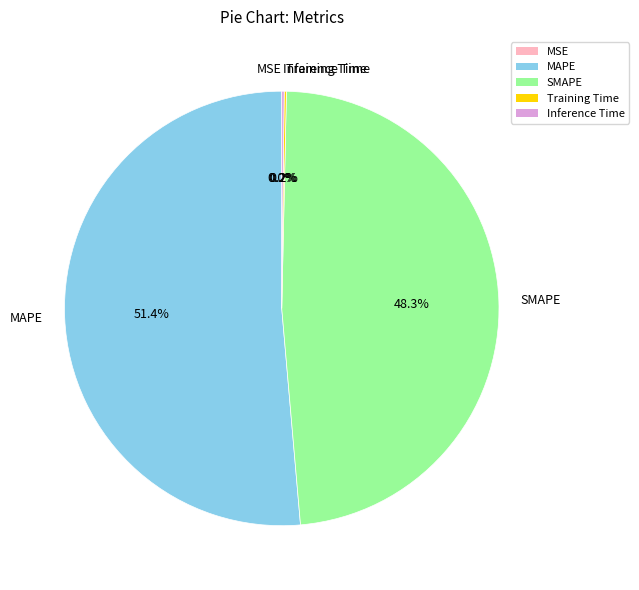

Does MAPE represent more than half of the total?

Yes